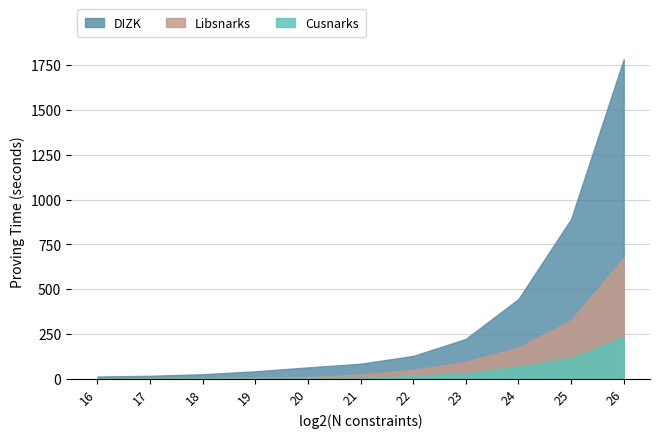

How many data points in DIZK are less than 84?

5